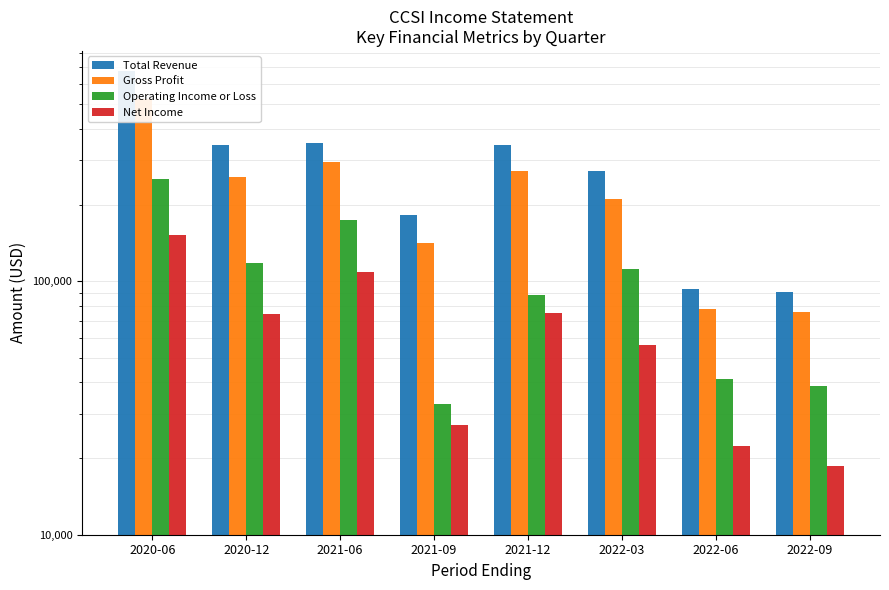

Which has a higher value, 2020-06 or 2022-03?

2020-06